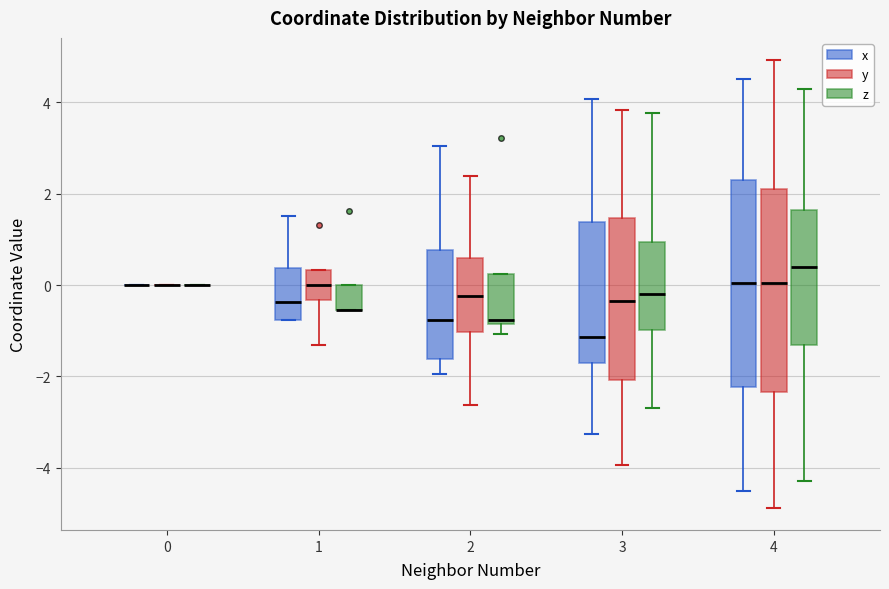

Reading left to right, transcribe this box plot: for each box, give where its median line is, the range the box spans, and where its two whiskers end, as read against the y-axis. The values are not printed on the chart, so give them approximately, as read against the axis.

0 (x): box collapsed to a line at 0.0, whiskers 0.0 to 0.0
0 (y): box collapsed to a line at 0.0, whiskers 0.0 to 0.0
0 (z): box collapsed to a line at 0.0, whiskers 0.0 to 0.0
1 (x): median -0.4, box -0.8 to 0.4, whiskers -0.8 to 1.6
1 (y): median 0.0, box -0.4 to 0.4, whiskers -1.4 to 0.4
1 (z): median -0.6 (drawn on the box's lower edge), box -0.6 to 0.0, whiskers -0.6 to 0.0
2 (x): median -0.8, box -1.6 to 0.8, whiskers -2.0 to 3.0
2 (y): median -0.2, box -1.0 to 0.6, whiskers -2.6 to 2.4
2 (z): median -0.8 (just above the box's lower edge), box -0.8 to 0.2, whiskers -1.0 to 0.2
3 (x): median -1.2, box -1.8 to 1.4, whiskers -3.2 to 4.0
3 (y): median -0.4, box -2.0 to 1.4, whiskers -4.0 to 3.8
3 (z): median -0.2, box -1.0 to 1.0, whiskers -2.6 to 3.8
4 (x): median 0.0, box -2.2 to 2.2, whiskers -4.4 to 4.4
4 (y): median 0.0, box -2.4 to 2.0, whiskers -4.8 to 5.0
4 (z): median 0.4, box -1.4 to 1.6, whiskers -4.2 to 4.2